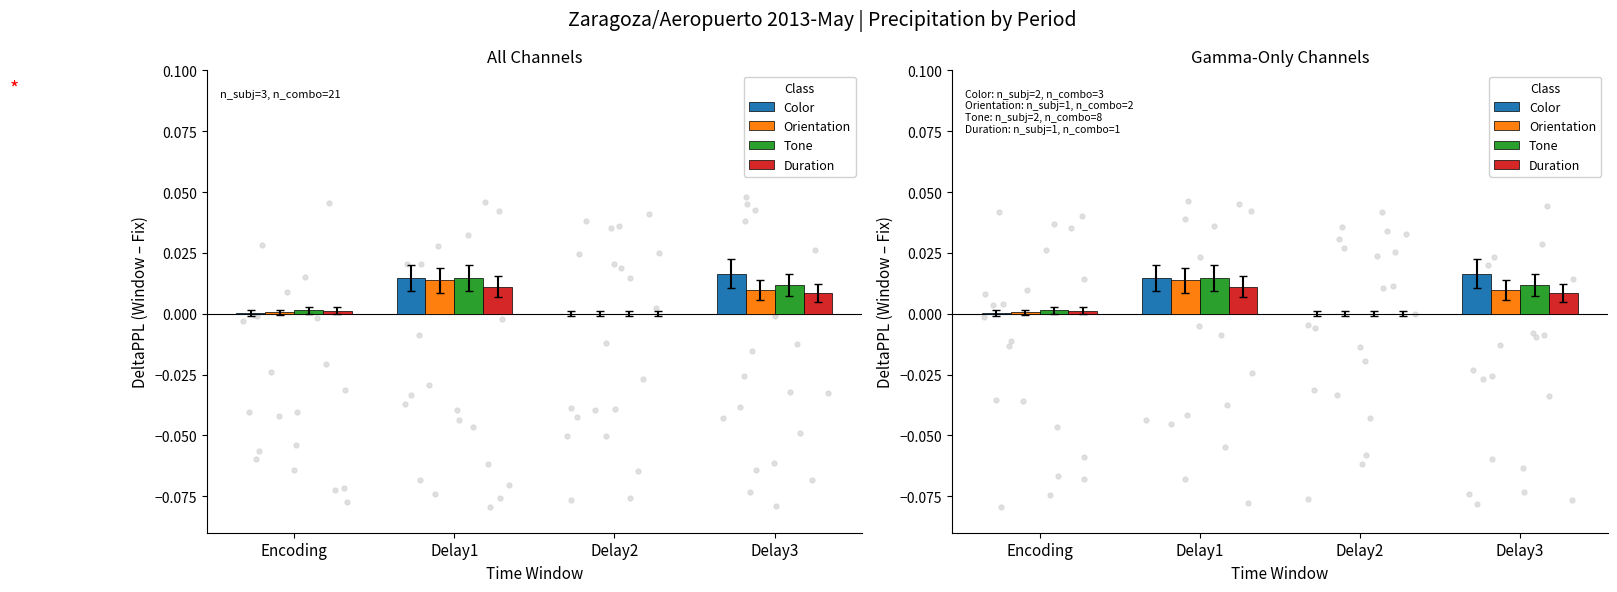

Is the value of Color at Delay1 greater than the value of Tone at Delay2?

Yes